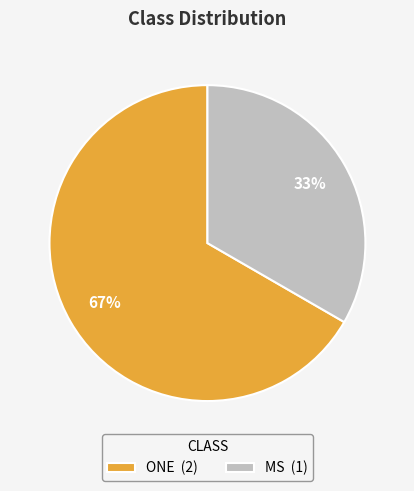

What percentage is the MS slice, to the nearest percent?

33%